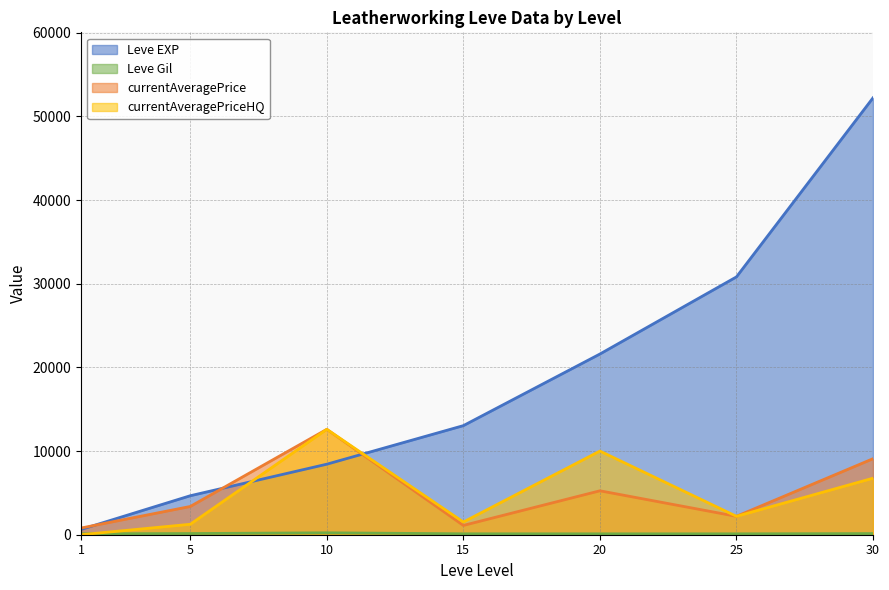

The currentAveragePriceHQ series shows -6924 at 1. True or false?

False